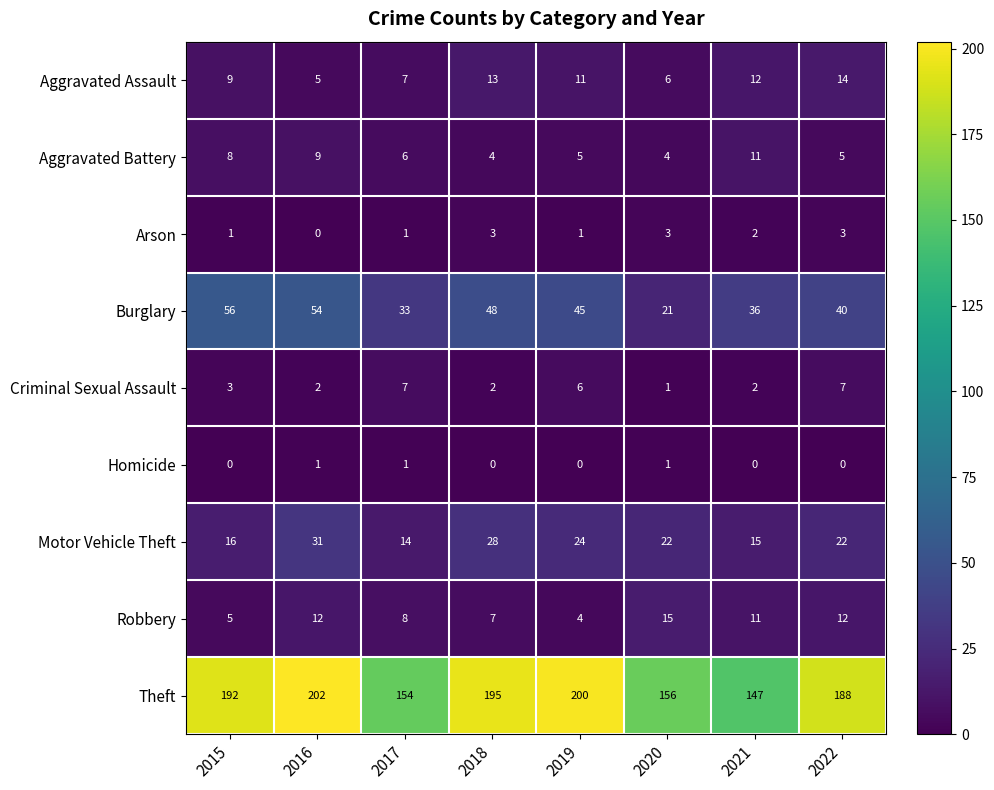

Rank the series by their maximum value, from lowest to highest.

Homicide, Arson, Criminal Sexual Assault, Aggravated Battery, Aggravated Assault, Robbery, Motor Vehicle Theft, Burglary, Theft